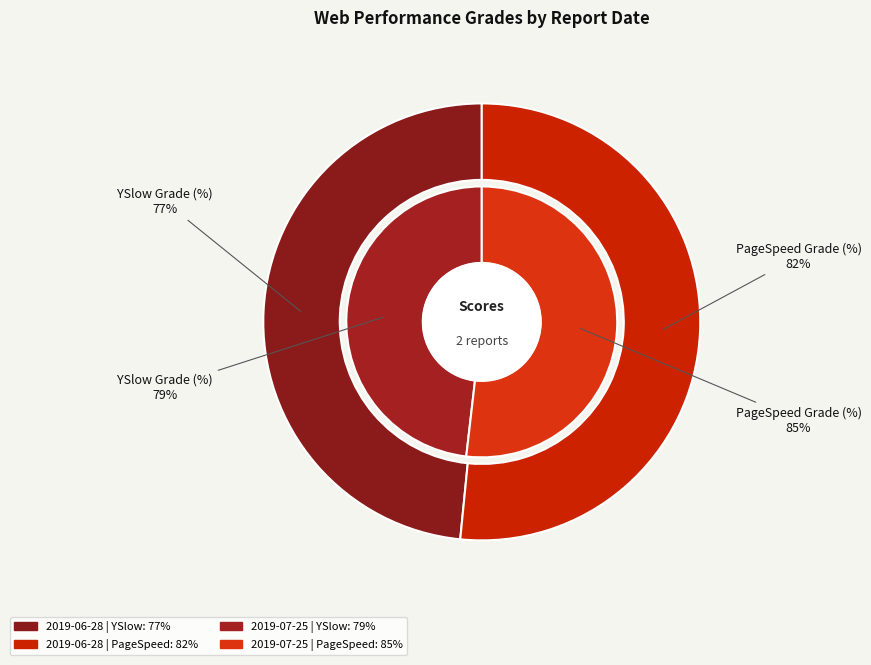

To the nearest percent, what is the difference between the PageSpeed Grade (%) and YSlow Grade (%) slice percentages?

3%